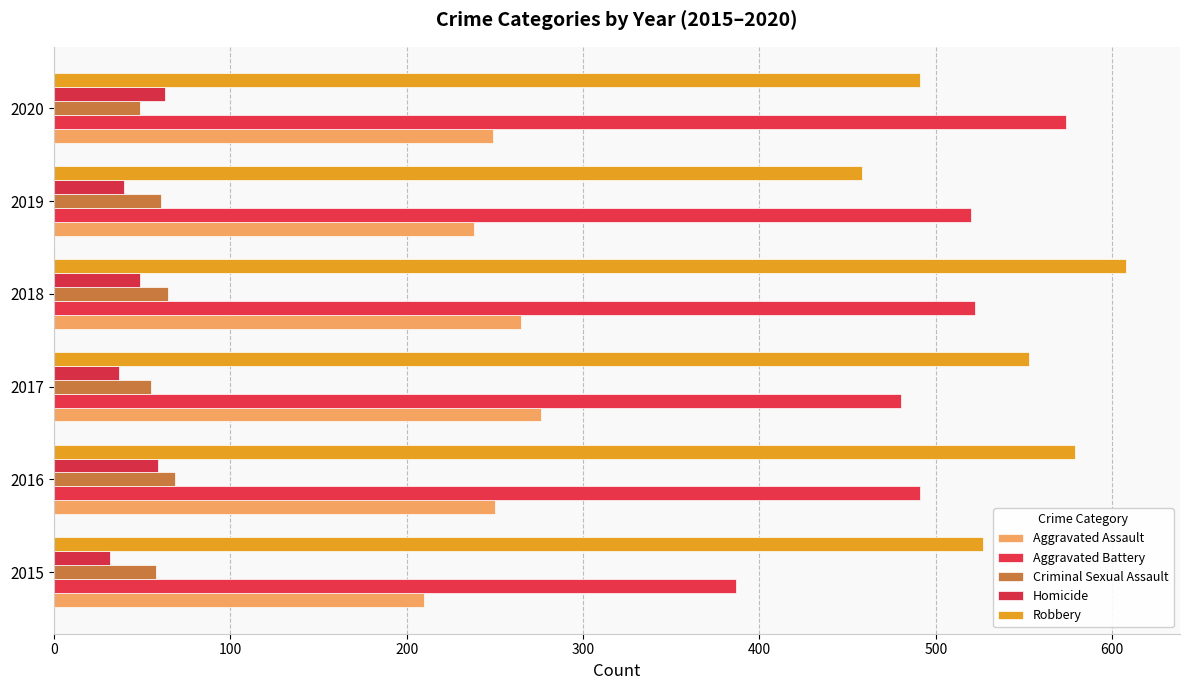

Which series has the widest spread of values?

Aggravated Battery